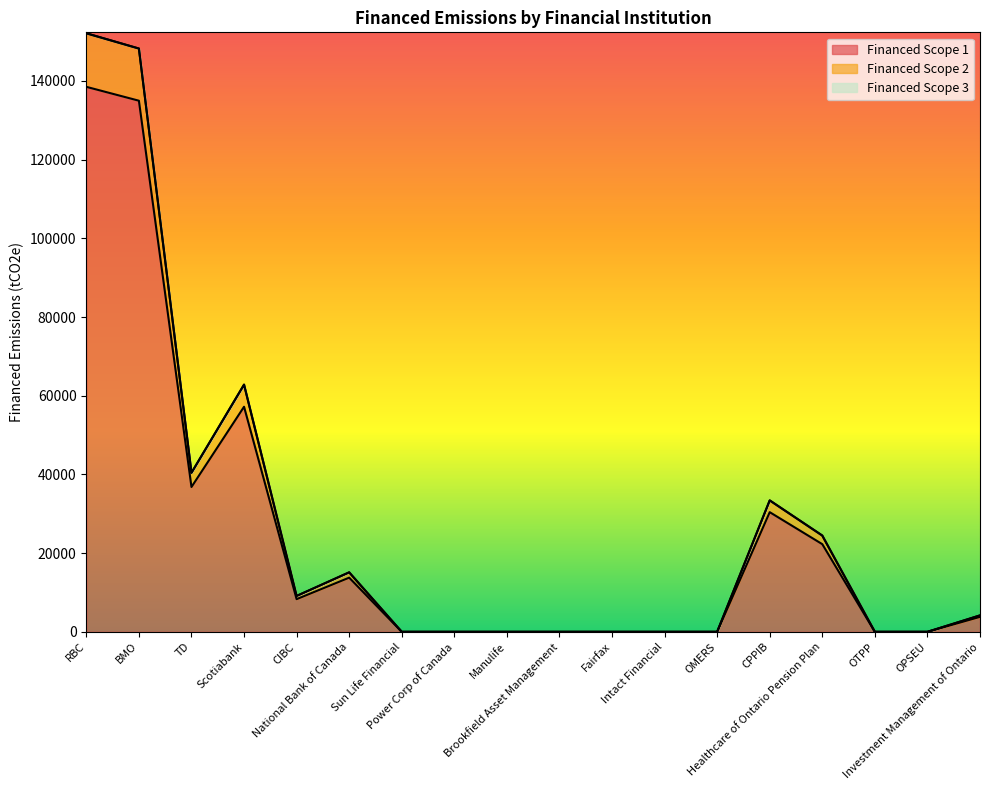

What is the highest value of the Financed Scope 1 series?

138501.0